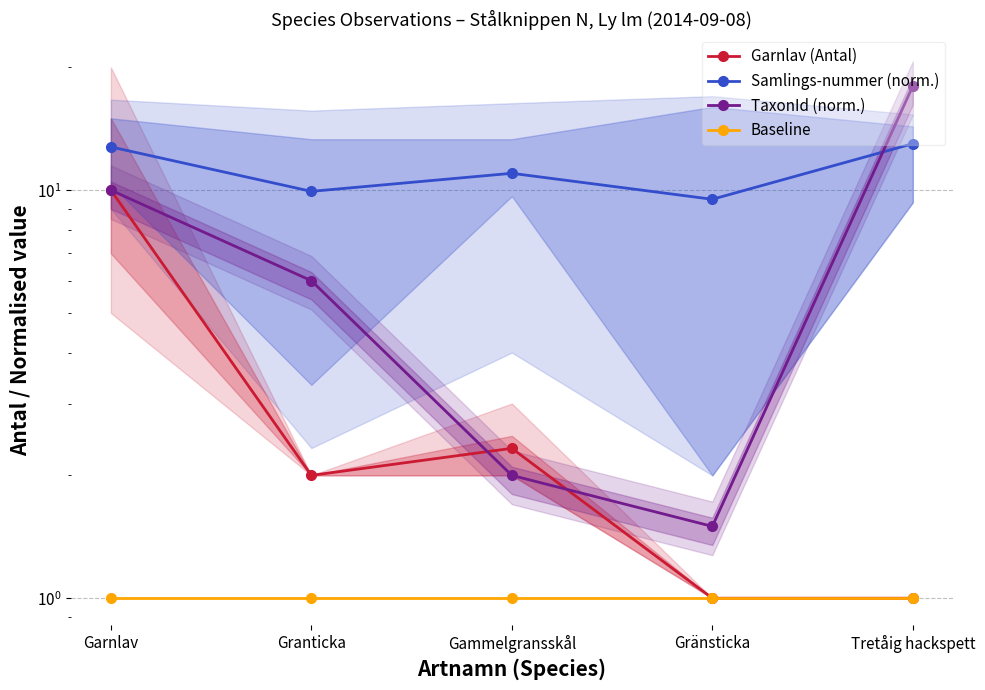

The value of Baseline at Tretåig hackspett is 1.0. True or false?

True